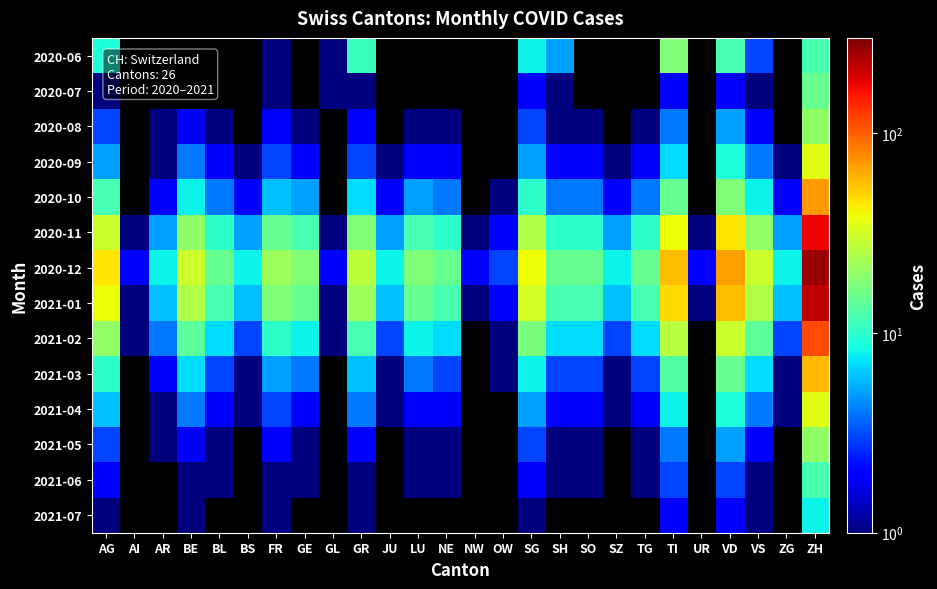

What is the difference between the maximum and minimum values in the 2021-01 series?

214.0